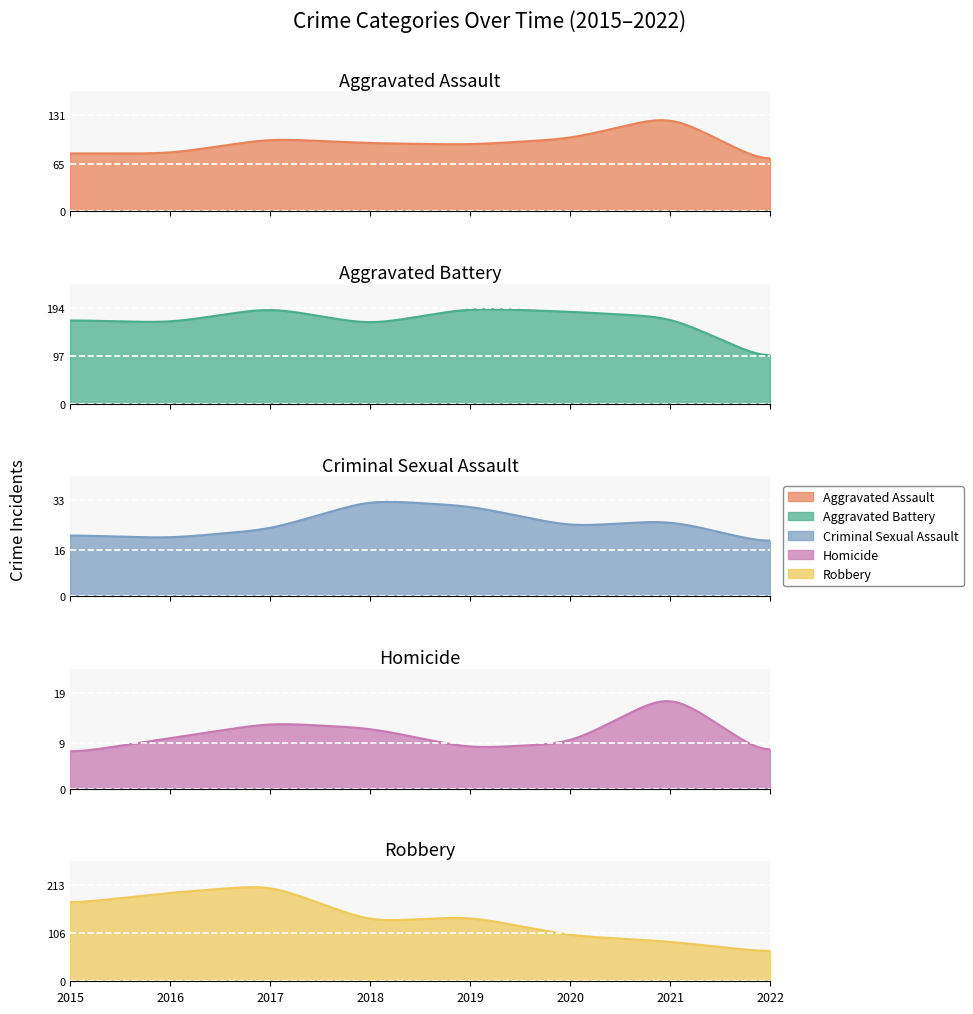

List the series in order of their peak value, highest first.

Robbery, Aggravated Battery, Aggravated Assault, Criminal Sexual Assault, Homicide